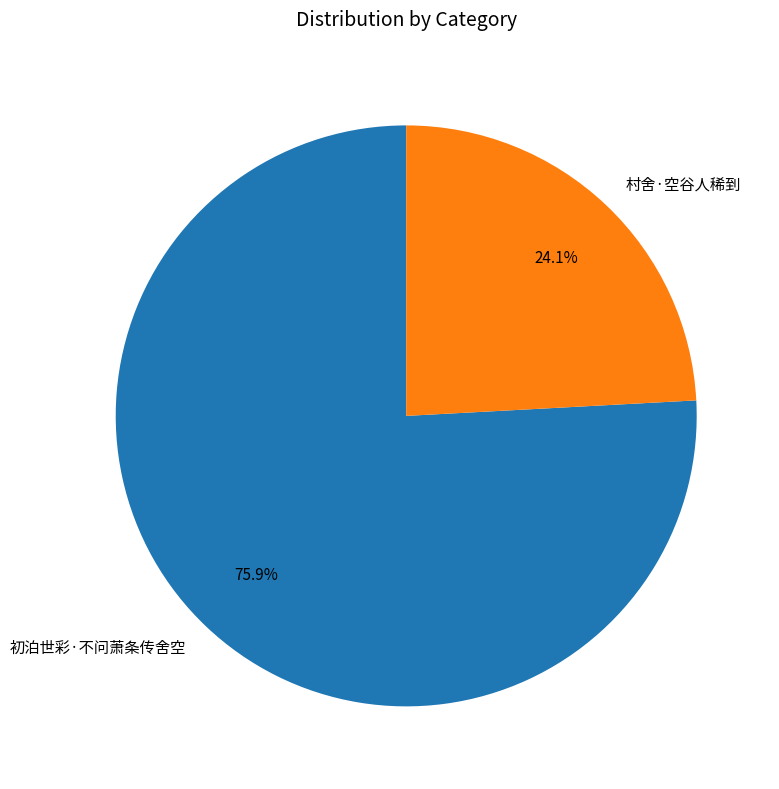

To the nearest percent, what is the combined percentage of 村舍·空谷人稀到 and 初泊世彩·不问萧条传舍空?

100%